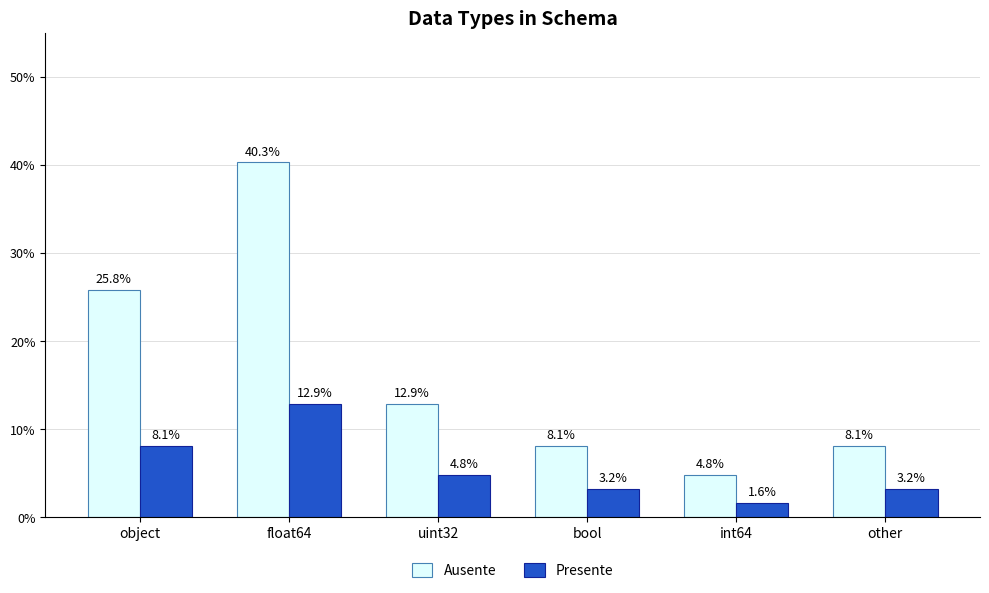

At how many categories does at least one series exceed 23?

2